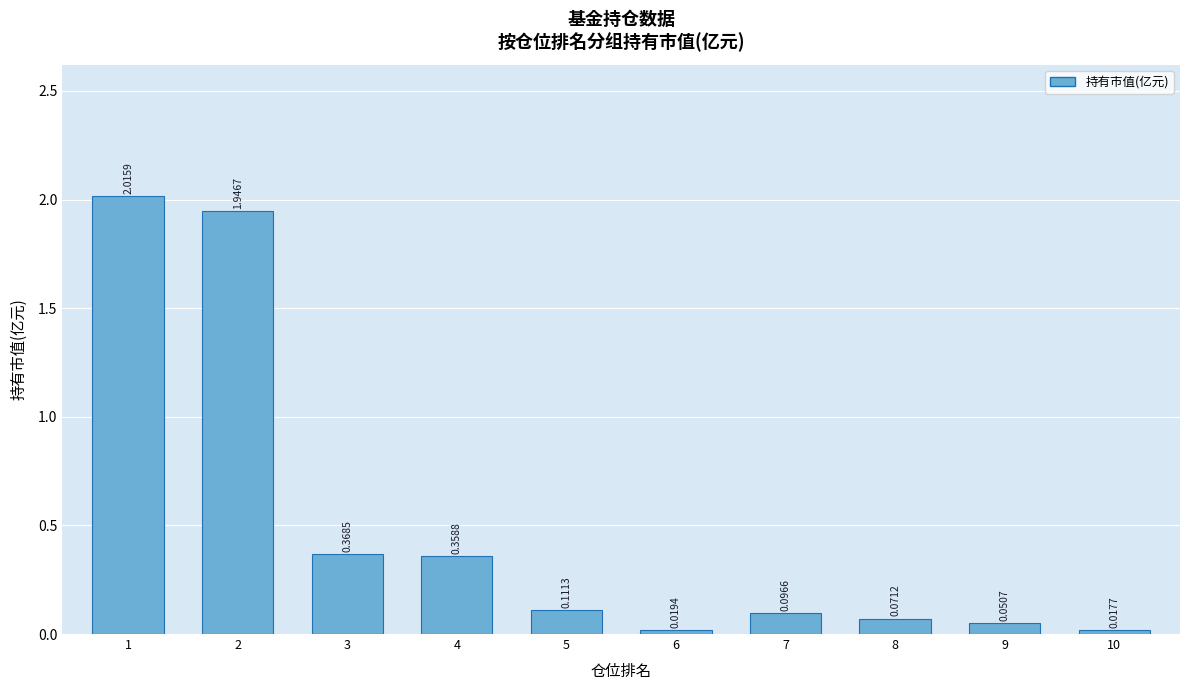

What is the average value?

0.5